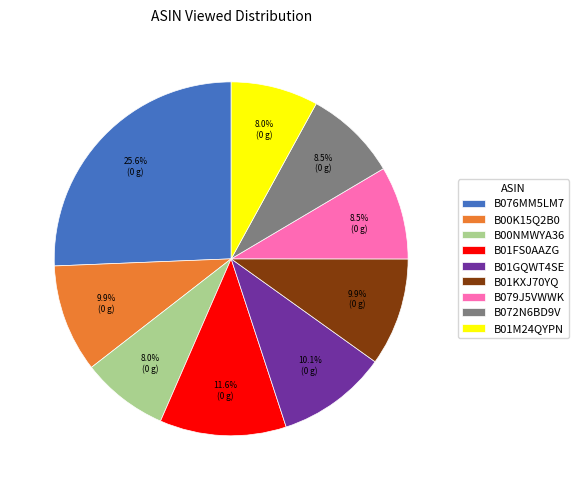

Approximately how many times larger is the value at B01GQWT4SE compared to B076MM5LM7?

0.4